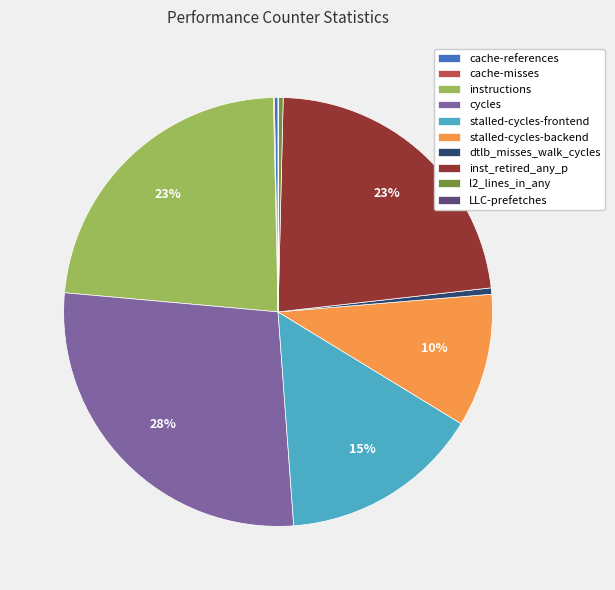

Does any single category account for the majority?

No